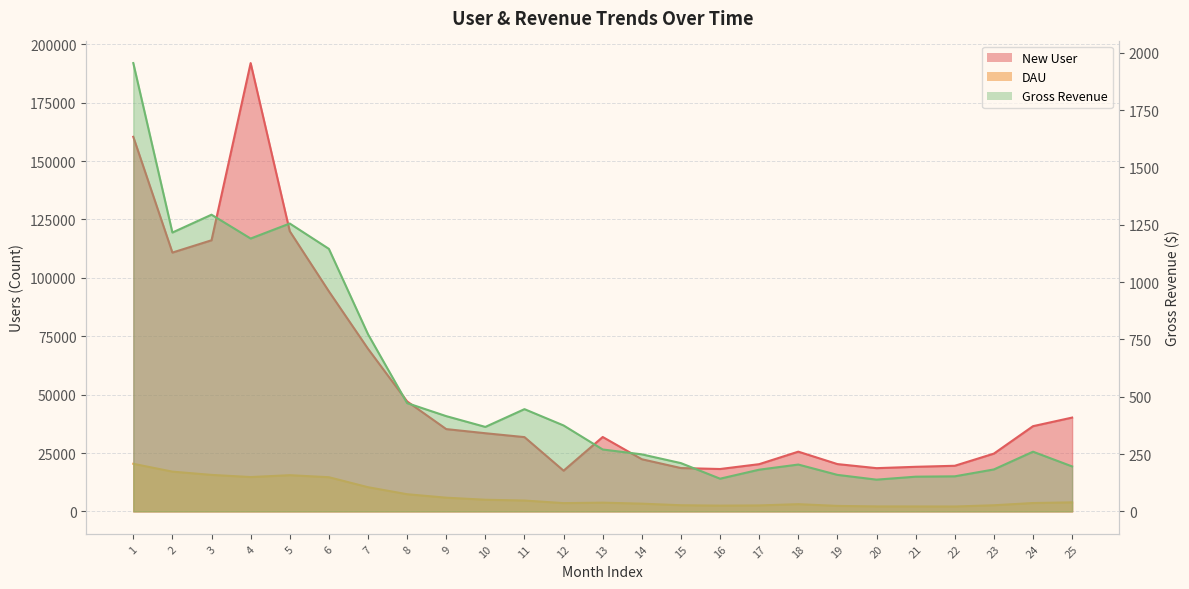

Does the chart display data point markers on the line(s)?

No